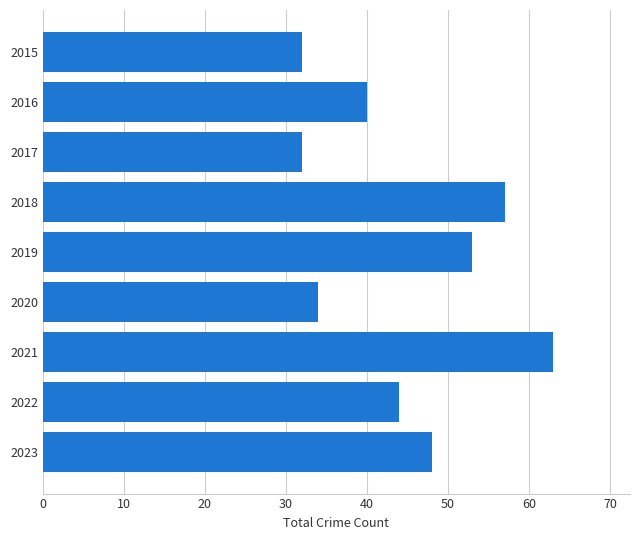

Which label corresponds to the largest value in the chart?

2021